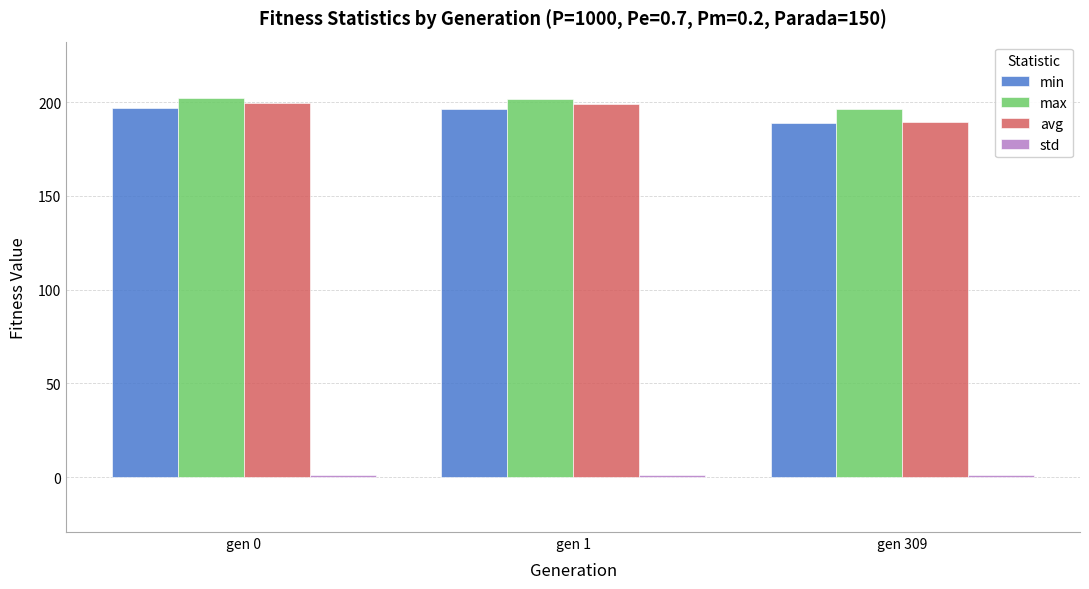

What is the maximum value shown in the chart?

202.0